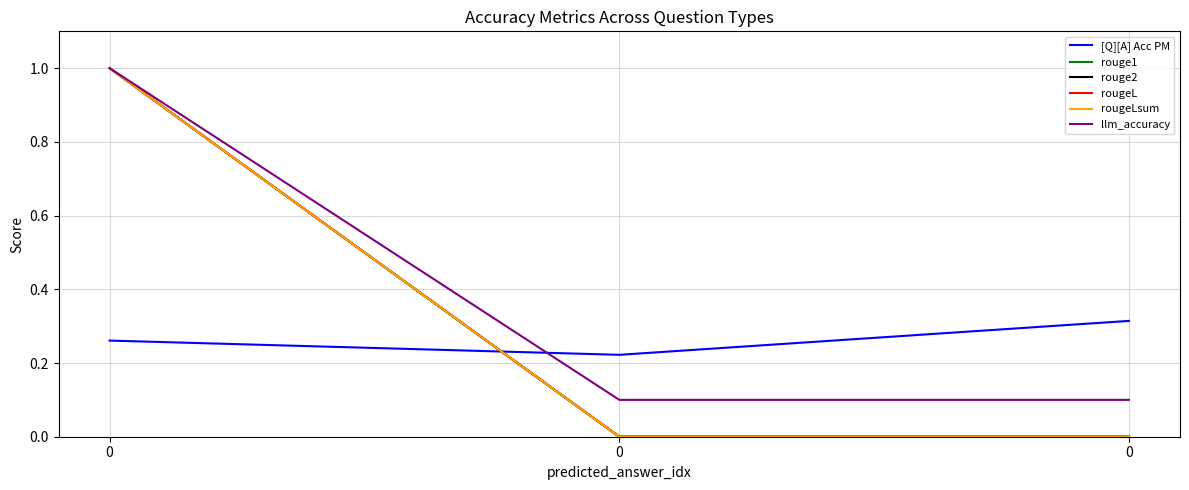

Is the value of rougeL at 0 greater than the value of rougeLsum at 0?

No